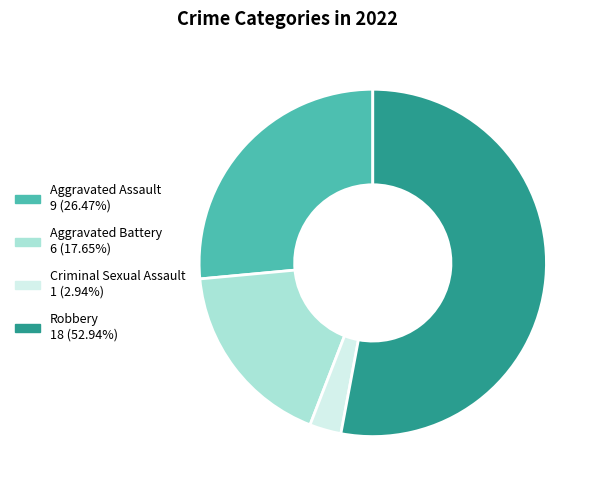

Does any single category account for the majority?

Yes